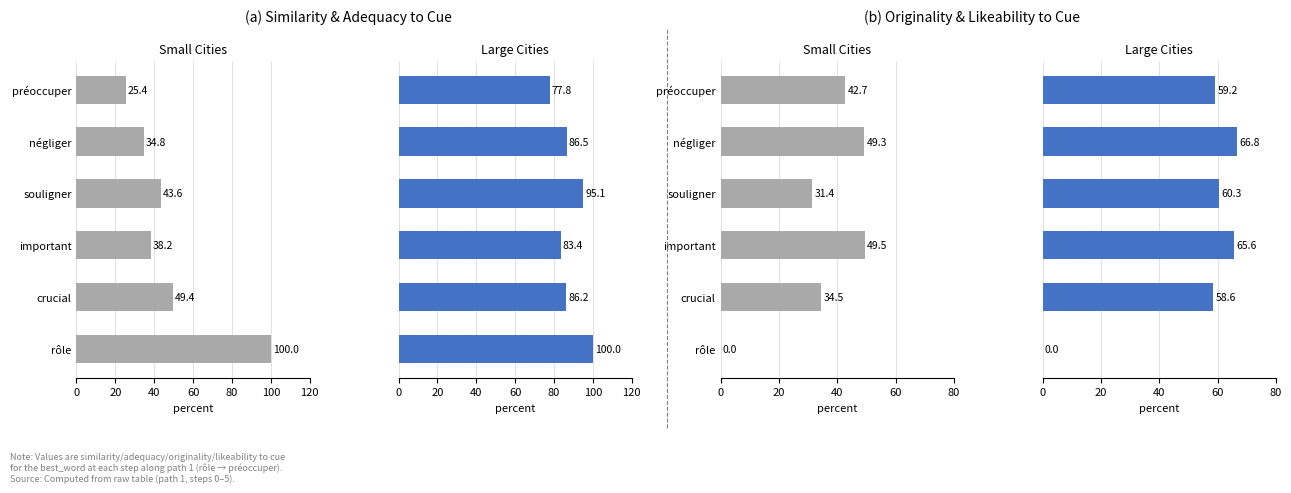

Count the number of categories in the chart.

6